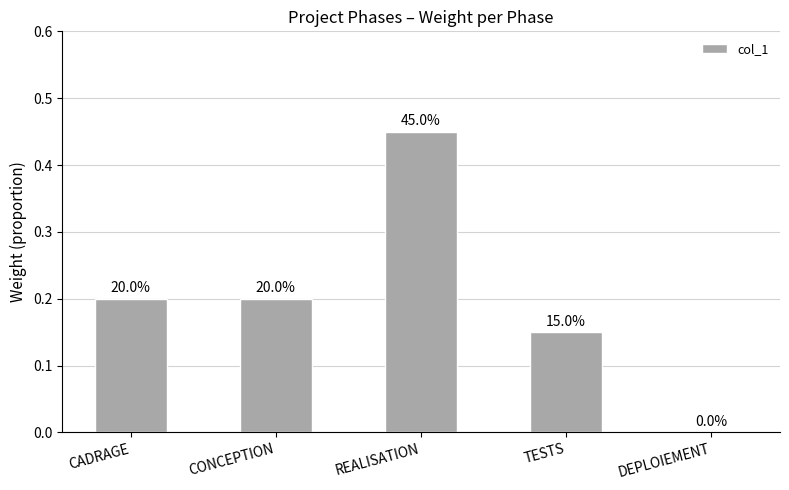

How many positive values are there?

4